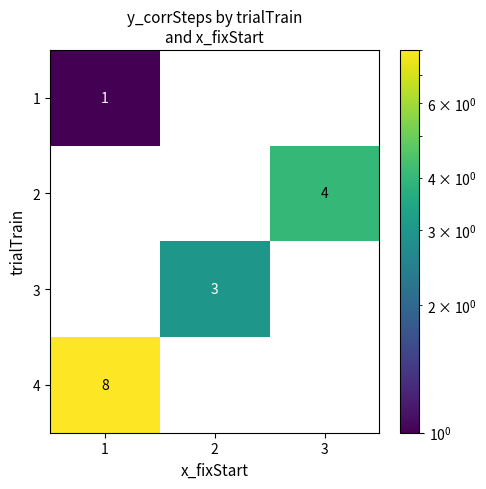

The value of 2 at 3 is 4. True or false?

True